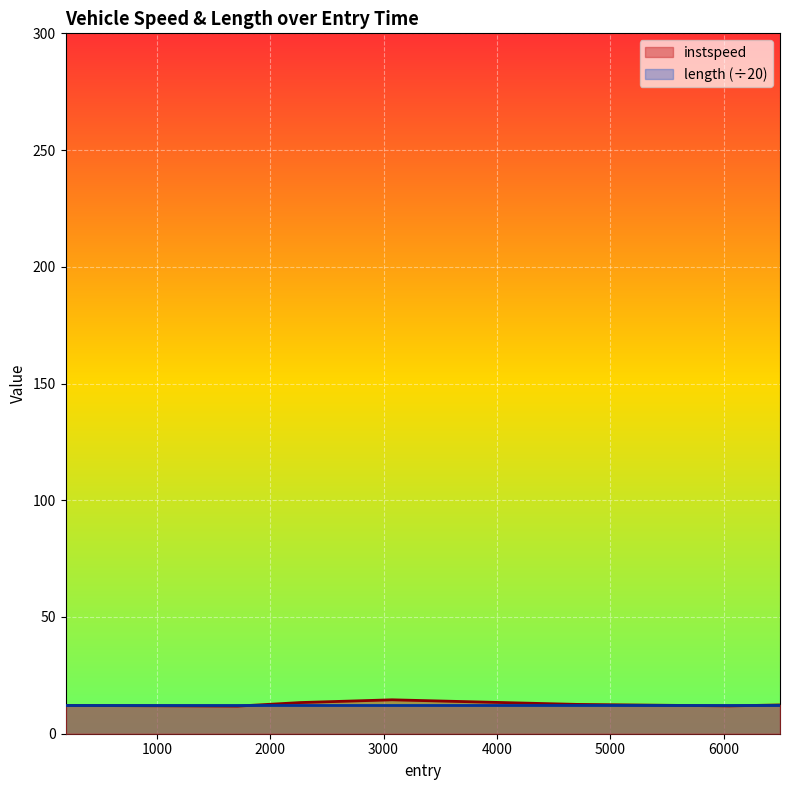

Read the value at 4706.77659010346.

12.6